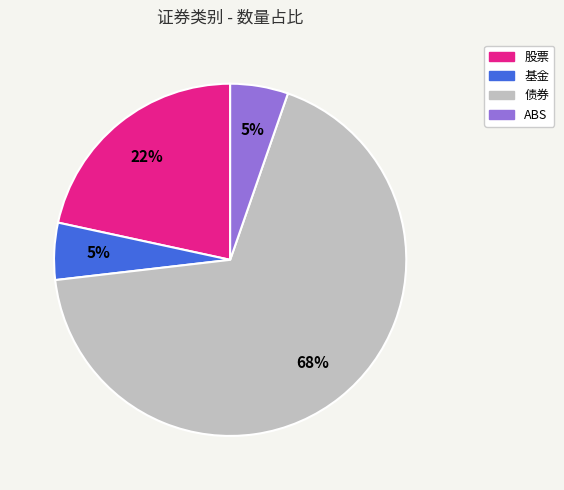

Which slice is the largest?

债券